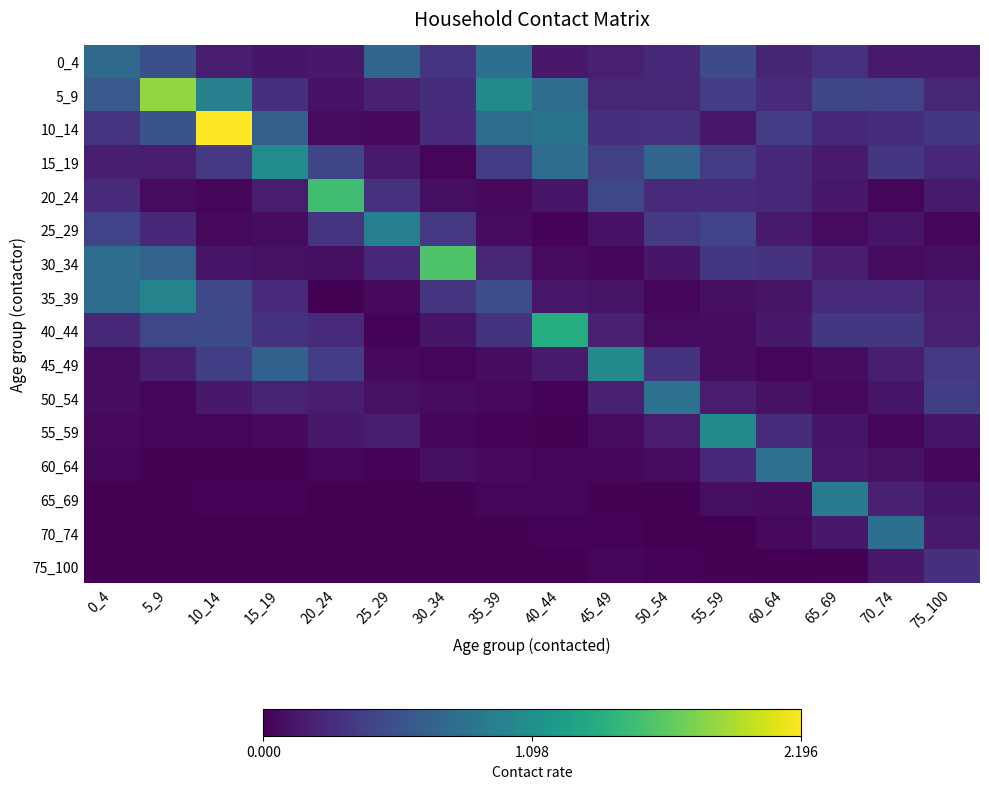

Reading left to right, what are all the values shown in this chart?

0_4: 0_4=0.8	5_9=0.5	10_14=0.2	15_19=0.1	20_24=0.2	25_29=0.7	30_34=0.3	35_39=0.8	40_44=0.1	45_49=0.2	50_54=0.3	55_59=0.5	60_64=0.2	65_69=0.3	70_74=0.2	75_100=0.2
5_9: 0_4=0.6	5_9=1.8	10_14=1.0	15_19=0.3	20_24=0.1	25_29=0.2	30_34=0.3	35_39=1.0	40_44=0.8	45_49=0.2	50_54=0.2	55_59=0.4	60_64=0.3	65_69=0.5	70_74=0.4	75_100=0.2
10_14: 0_4=0.3	5_9=0.6	10_14=2.2	15_19=0.7	20_24=0.1	25_29=0.1	30_34=0.3	35_39=0.8	40_44=0.9	45_49=0.3	50_54=0.3	55_59=0.1	60_64=0.4	65_69=0.2	70_74=0.3	75_100=0.3
15_19: 0_4=0.2	5_9=0.2	10_14=0.4	15_19=1.1	20_24=0.5	25_29=0.2	30_34=0.0	35_39=0.4	40_44=0.8	45_49=0.4	50_54=0.7	55_59=0.4	60_64=0.3	65_69=0.2	70_74=0.4	75_100=0.2
20_24: 0_4=0.3	5_9=0.1	10_14=0.0	15_19=0.2	20_24=1.5	25_29=0.3	30_34=0.1	35_39=0.1	40_44=0.1	45_49=0.5	50_54=0.3	55_59=0.3	60_64=0.2	65_69=0.1	70_74=0.0	75_100=0.2
25_29: 0_4=0.4	5_9=0.2	10_14=0.1	15_19=0.1	20_24=0.3	25_29=0.9	30_34=0.4	35_39=0.1	40_44=0.0	45_49=0.1	50_54=0.4	55_59=0.4	60_64=0.2	65_69=0.1	70_74=0.1	75_100=0.0
30_34: 0_4=0.8	5_9=0.7	10_14=0.1	15_19=0.1	20_24=0.1	25_29=0.3	30_34=1.6	35_39=0.2	40_44=0.1	45_49=0.0	50_54=0.1	55_59=0.4	60_64=0.3	65_69=0.2	70_74=0.1	75_100=0.1
35_39: 0_4=0.8	5_9=1.0	10_14=0.5	15_19=0.3	20_24=0.0	25_29=0.1	30_34=0.3	35_39=0.5	40_44=0.1	45_49=0.1	50_54=0.0	55_59=0.1	60_64=0.1	65_69=0.3	70_74=0.3	75_100=0.2
40_44: 0_4=0.2	5_9=0.5	10_14=0.5	15_19=0.3	20_24=0.3	25_29=0.0	30_34=0.1	35_39=0.3	40_44=1.4	45_49=0.2	50_54=0.1	55_59=0.1	60_64=0.1	65_69=0.4	70_74=0.4	75_100=0.2
45_49: 0_4=0.1	5_9=0.2	10_14=0.4	15_19=0.7	20_24=0.4	25_29=0.1	30_34=0.0	35_39=0.1	40_44=0.2	45_49=1.0	50_54=0.3	55_59=0.1	60_64=0.0	65_69=0.1	70_74=0.2	75_100=0.4
50_54: 0_4=0.1	5_9=0.0	10_14=0.1	15_19=0.2	20_24=0.2	25_29=0.1	30_34=0.1	35_39=0.0	40_44=0.0	45_49=0.2	50_54=0.8	55_59=0.2	60_64=0.1	65_69=0.0	70_74=0.1	75_100=0.4
55_59: 0_4=0.1	5_9=0.0	10_14=0.0	15_19=0.1	20_24=0.2	25_29=0.2	30_34=0.0	35_39=0.0	40_44=0.0	45_49=0.1	50_54=0.2	55_59=1.1	60_64=0.3	65_69=0.1	70_74=0.0	75_100=0.1
60_64: 0_4=0.0	5_9=0.0	10_14=0.0	15_19=0.0	20_24=0.0	25_29=0.0	30_34=0.1	35_39=0.1	40_44=0.0	45_49=0.0	50_54=0.1	55_59=0.2	60_64=0.8	65_69=0.1	70_74=0.1	75_100=0.0
65_69: 0_4=0.0	5_9=0.0	10_14=0.0	15_19=0.0	20_24=0.0	25_29=0.0	30_34=0.0	35_39=0.0	40_44=0.0	45_49=0.0	50_54=0.0	55_59=0.1	60_64=0.1	65_69=0.9	70_74=0.2	75_100=0.1
70_74: 0_4=0.0	5_9=0.0	10_14=0.0	15_19=0.0	20_24=0.0	25_29=0.0	30_34=0.0	35_39=0.0	40_44=0.0	45_49=0.0	50_54=0.0	55_59=0.0	60_64=0.0	65_69=0.1	70_74=0.8	75_100=0.2
75_100: 0_4=0.0	5_9=0.0	10_14=0.0	15_19=0.0	20_24=0.0	25_29=0.0	30_34=0.0	35_39=0.0	40_44=0.0	45_49=0.0	50_54=0.0	55_59=0.0	60_64=0.0	65_69=0.0	70_74=0.1	75_100=0.3